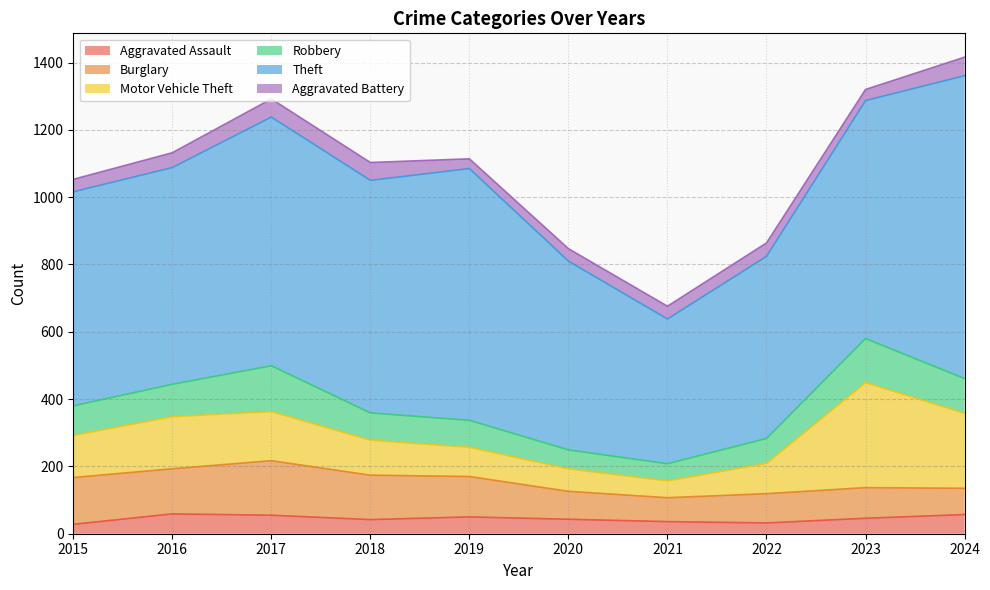

Reading right to left, list all the values displayed in this chart.

Aggravated Assault: 57	46	32	36	43	50	42	55	59	28
Burglary: 78	91	87	71	83	120	132	162	134	139
Motor Vehicle Theft: 223	312	90	50	67	87	104	146	155	125
Robbery: 103	131	74	51	56	80	81	136	96	88
Theft: 900	707	541	430	561	748	691	739	644	636
Aggravated Battery: 55	33	40	38	37	29	53	54	44	37